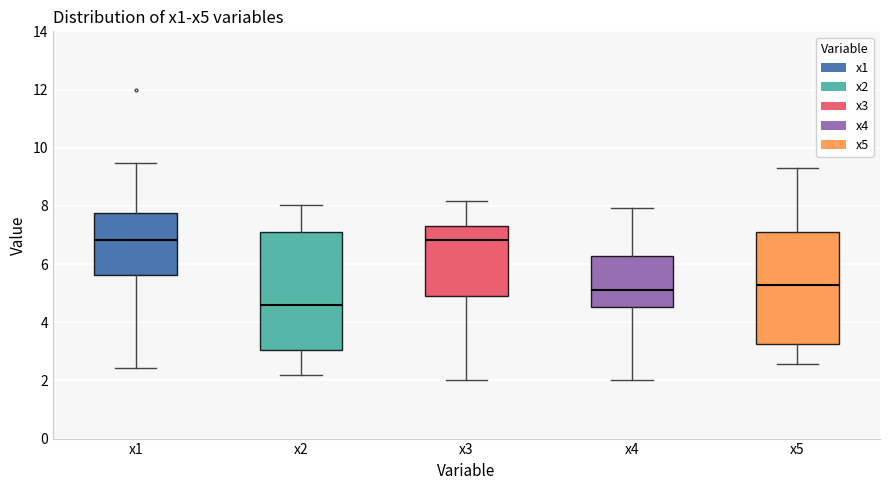

Reading left to right, transcribe this box plot: for each box, give where its median line is, the range the box spans, and where its two whiskers end, as read against the y-axis. The values are not printed on the chart, so give them approximately, as read against the axis.

x1: median 6.8, box 5.6 to 7.8, whiskers 2.4 to 9.4
x2: median 4.6, box 3.0 to 7.2, whiskers 2.2 to 8.0
x3: median 6.8, box 5.0 to 7.4, whiskers 2.0 to 8.2
x4: median 5.0, box 4.6 to 6.2, whiskers 2.0 to 8.0
x5: median 5.2, box 3.2 to 7.0, whiskers 2.6 to 9.4